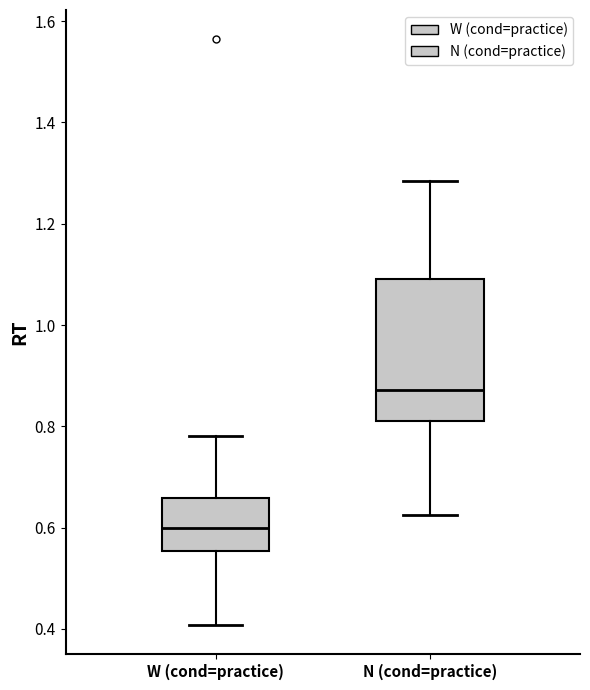

Which box's median line is the highest?

N (cond=practice)